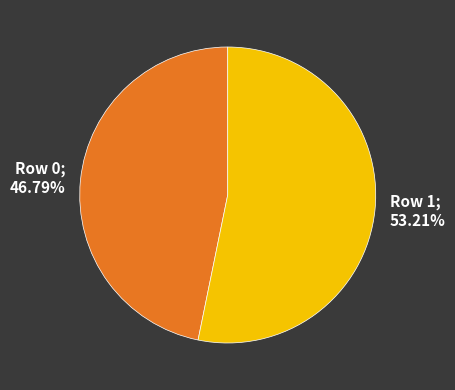

The Row 0 slice represents 47% of the pie. True or false?

True